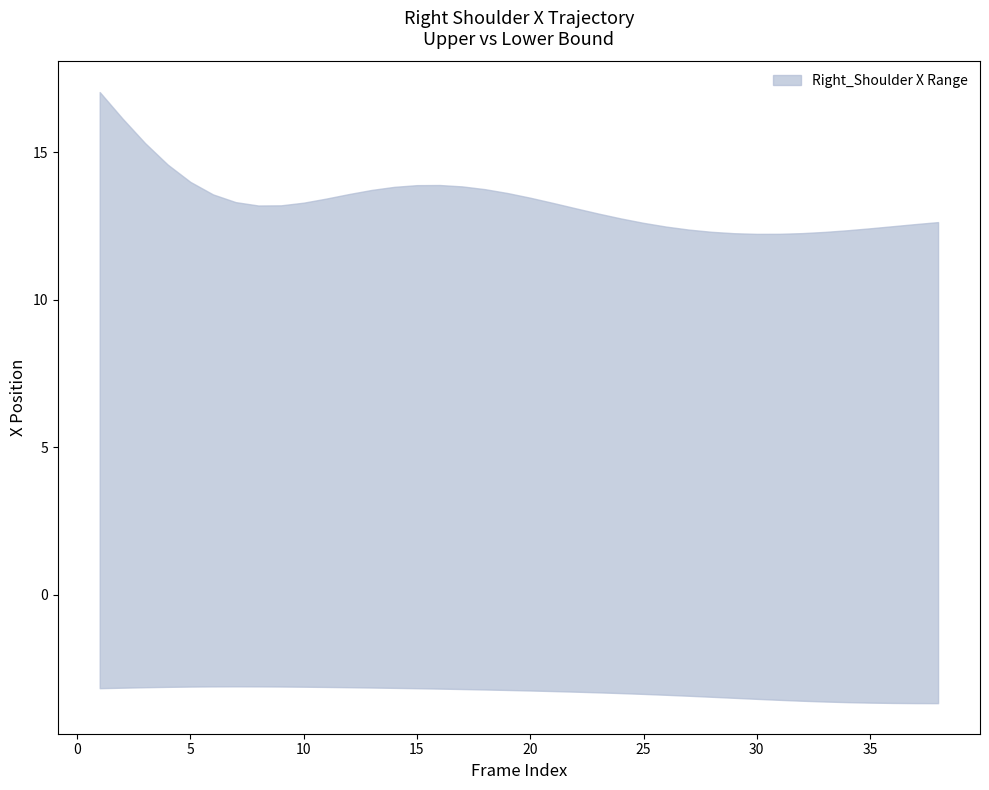

True or false: X_lower and X_upper cross at least once.

False